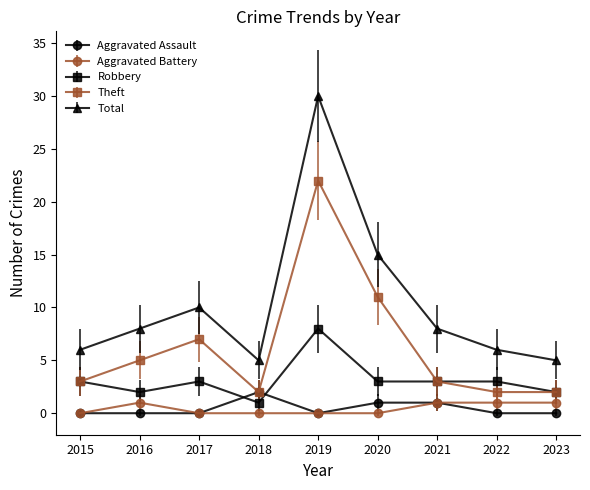

Count the number of data series in this chart.

5